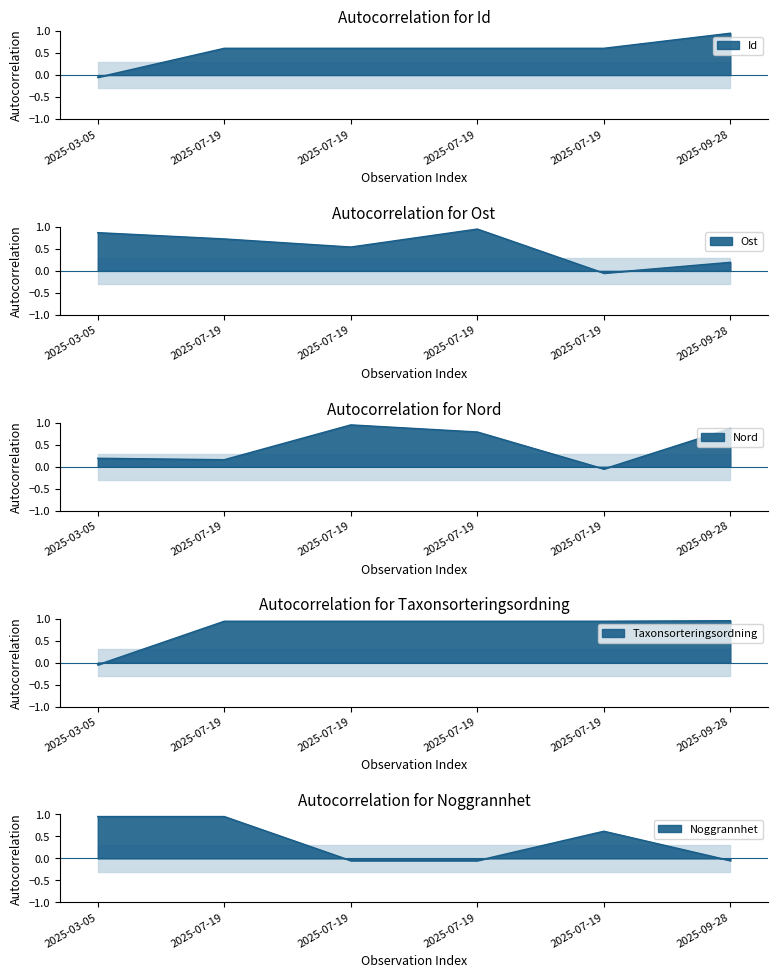

Where is the first local minimum for Id?

2025-07-19